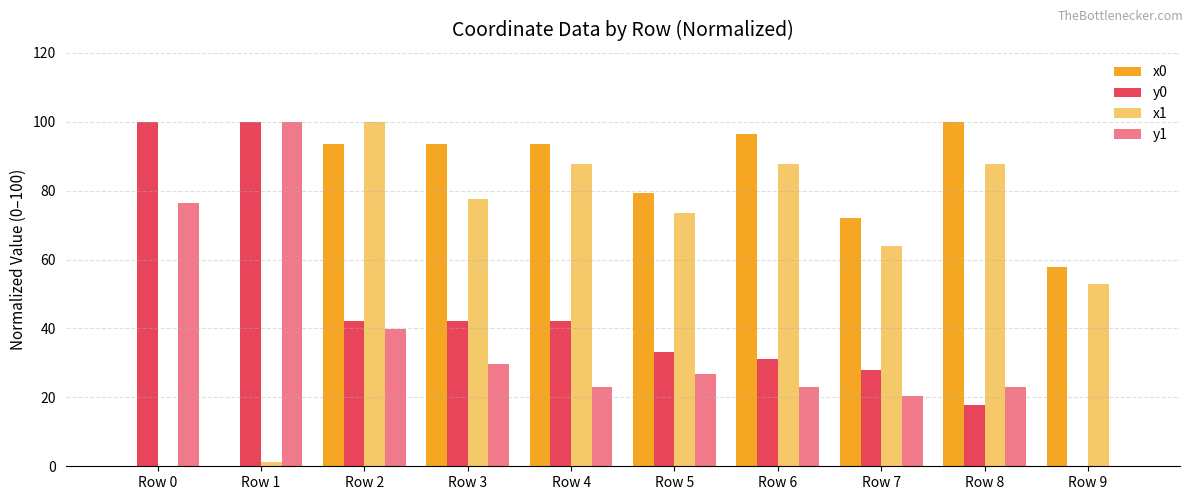

Is the value of x0 at Row 6 greater than the value of x1 at Row 0?

Yes